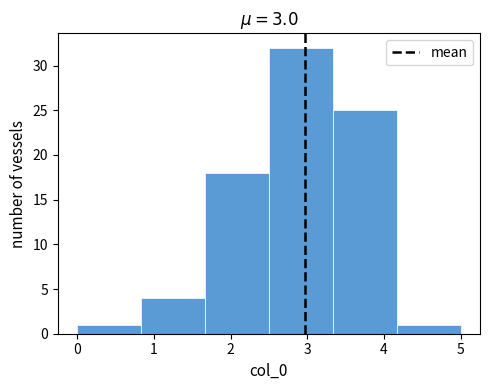

Reading left to right, transcribe this chart: for each bar, give the range it covers on the x-axis and its height. Neither the bar edges nor the heights are printed on the chart, so give them approximately, as read against the axes.

0.0 to 0.8: 1
0.8 to 1.7: 4
1.7 to 2.5: 18
2.5 to 3.3: 32
3.3 to 4.2: 25
4.2 to 5.0: 1